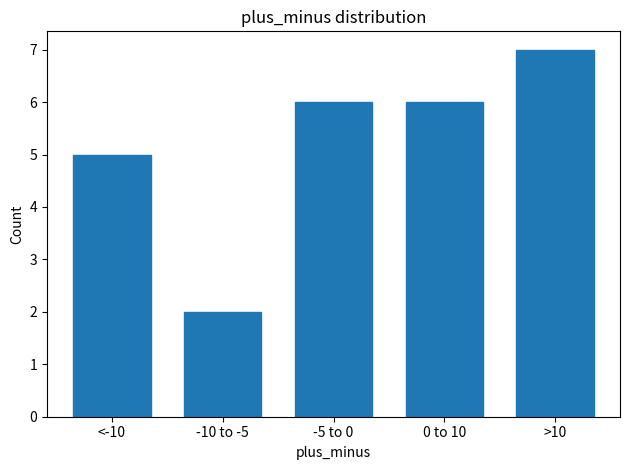

Reading left to right, extract all data points from this chart.

<-10=5	-10 to -5=2	-5 to 0=6	0 to 10=6	>10=7